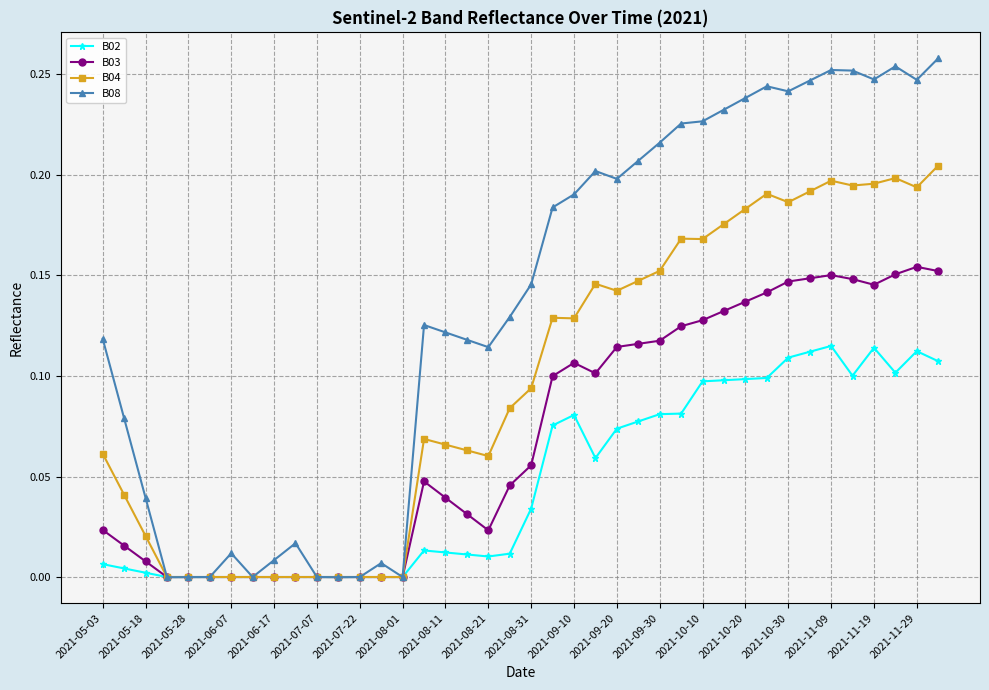

How many distinct data groups are displayed?

4